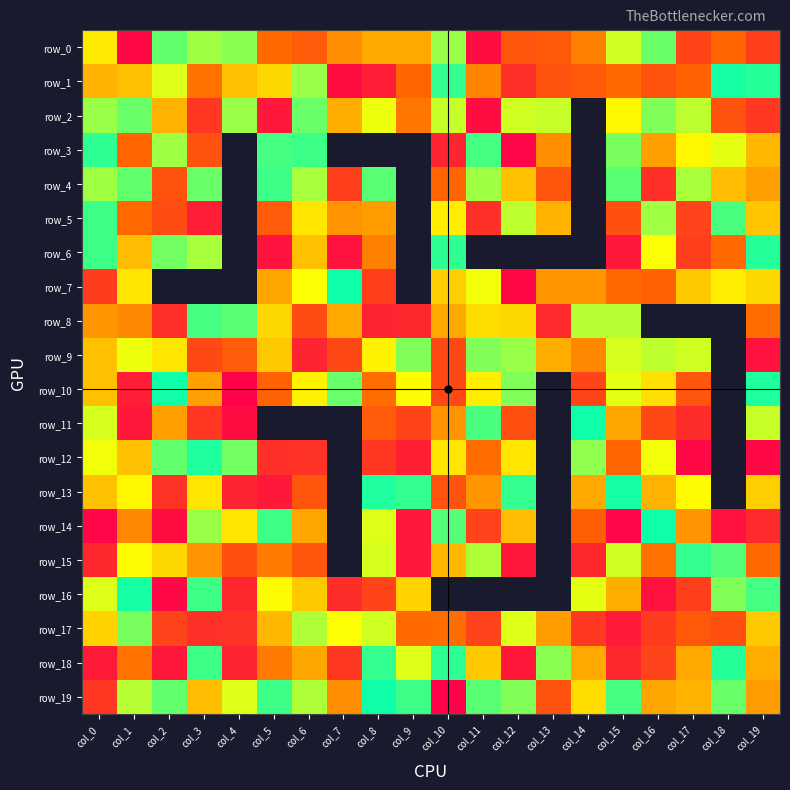

How many data points in row_3 are less than 91?

11